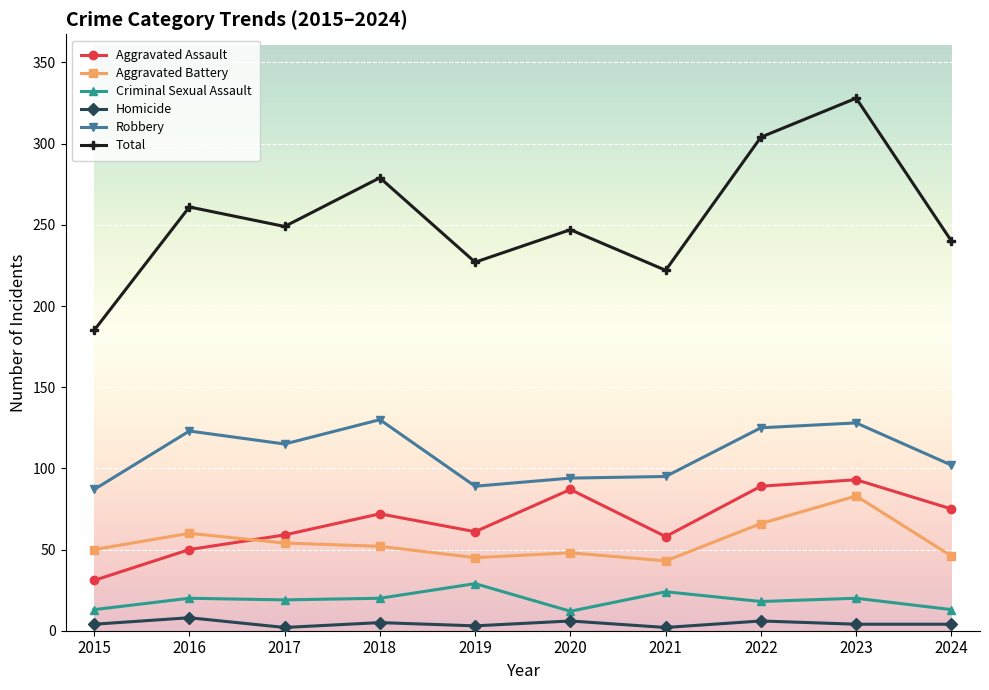

How many lines are shown in the chart?

6